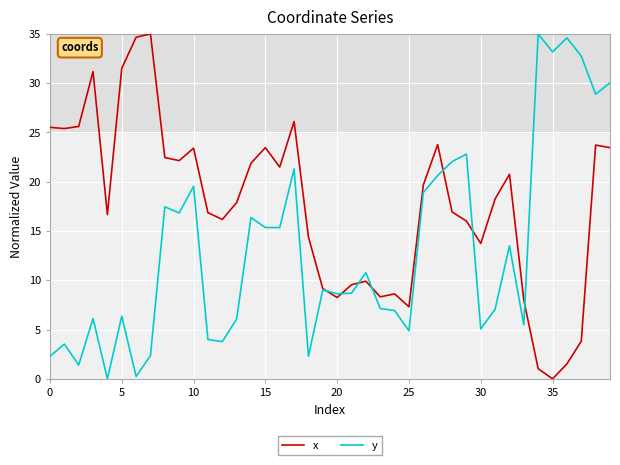

What is the highest value of the y series?

35.0